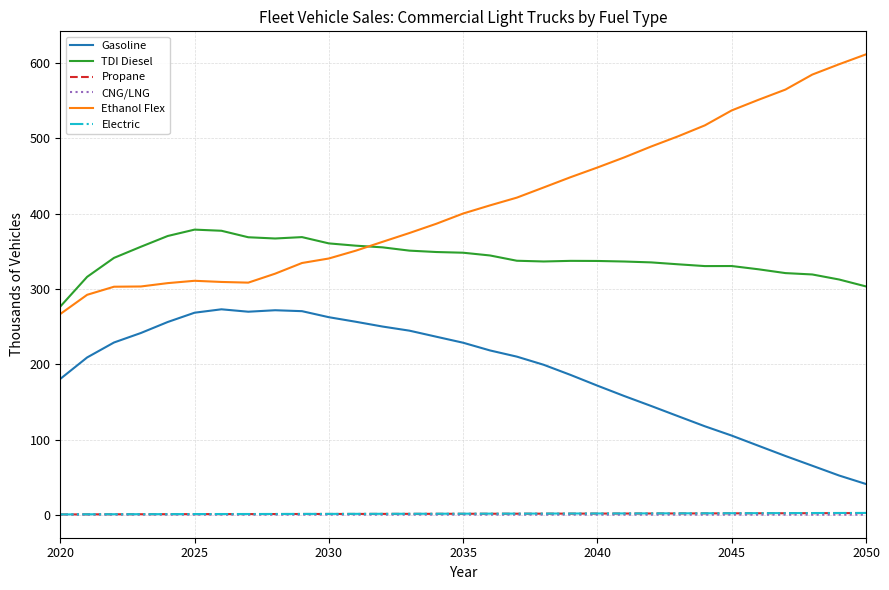

Which series has the largest range (max minus min)?

Ethanol Flex